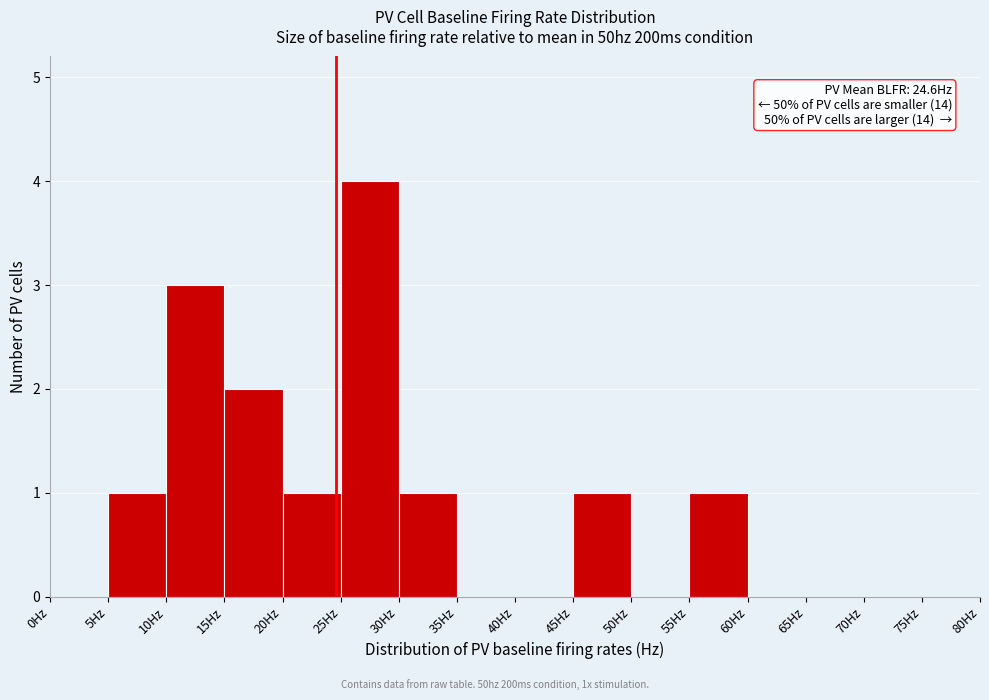

Which range on the x-axis has the tallest bar?

25 to 30